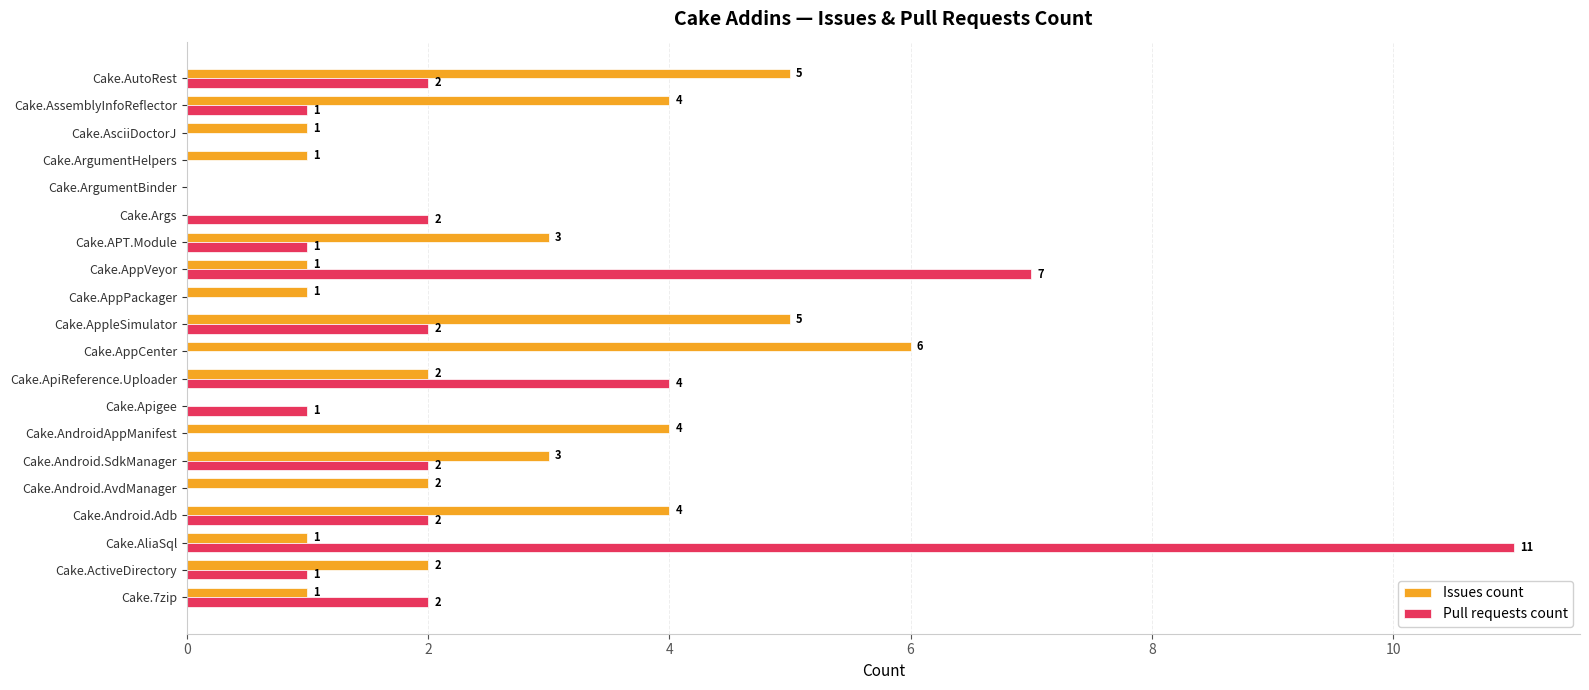

What is the sum of all Issues count values?

46